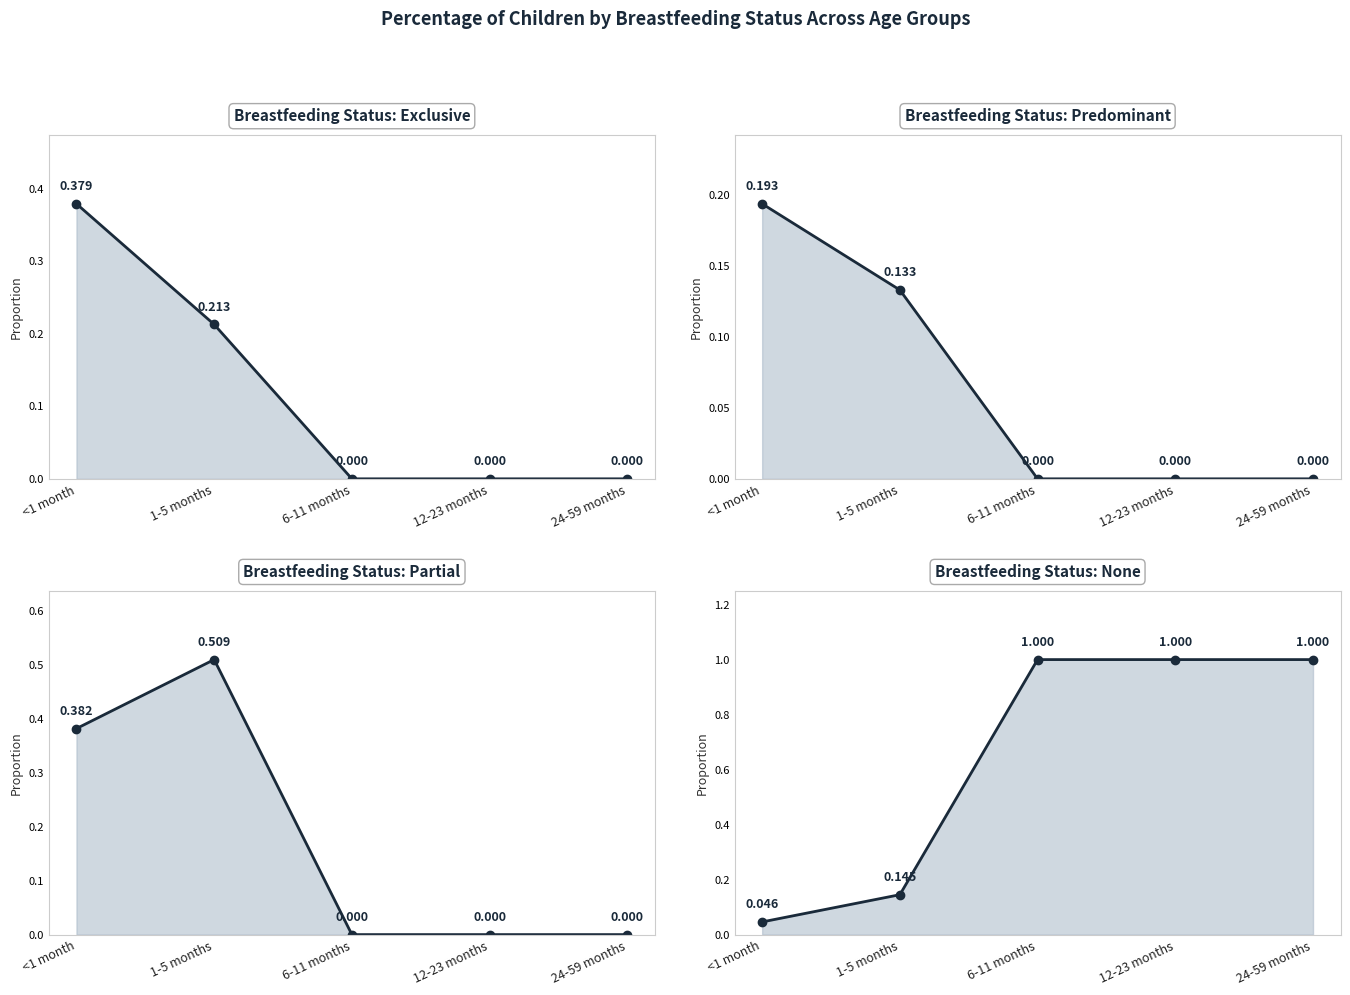

What is the difference between the maximum and minimum values in the Predominant series?

0.2